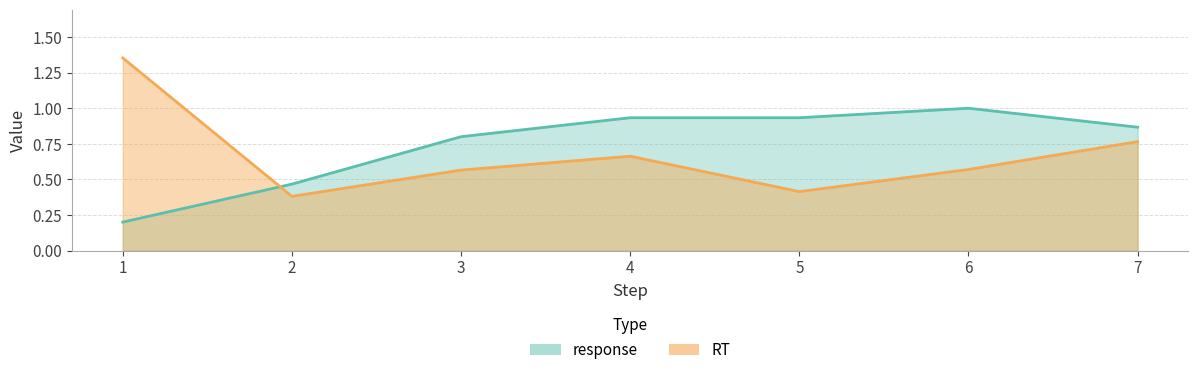

At which label is RT closest to 0?

2